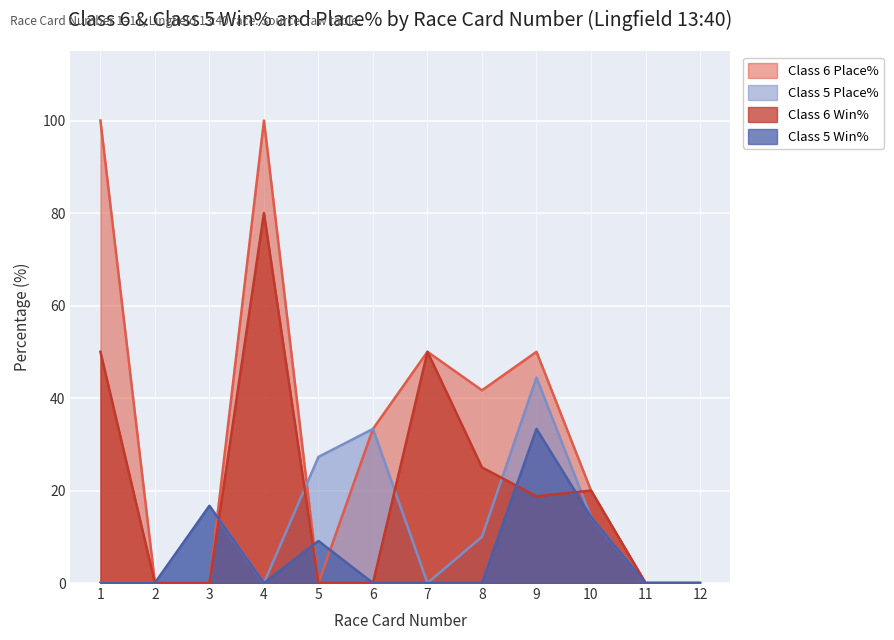

True or false: Class 6 Win% and Class 6 Place% cross at least once.

False